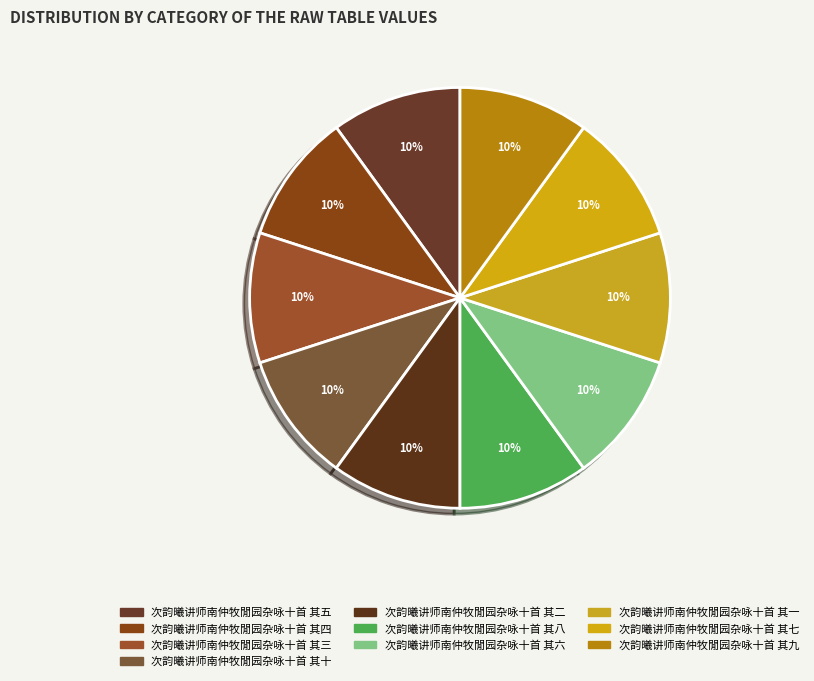

How many slices are in this pie chart?

10